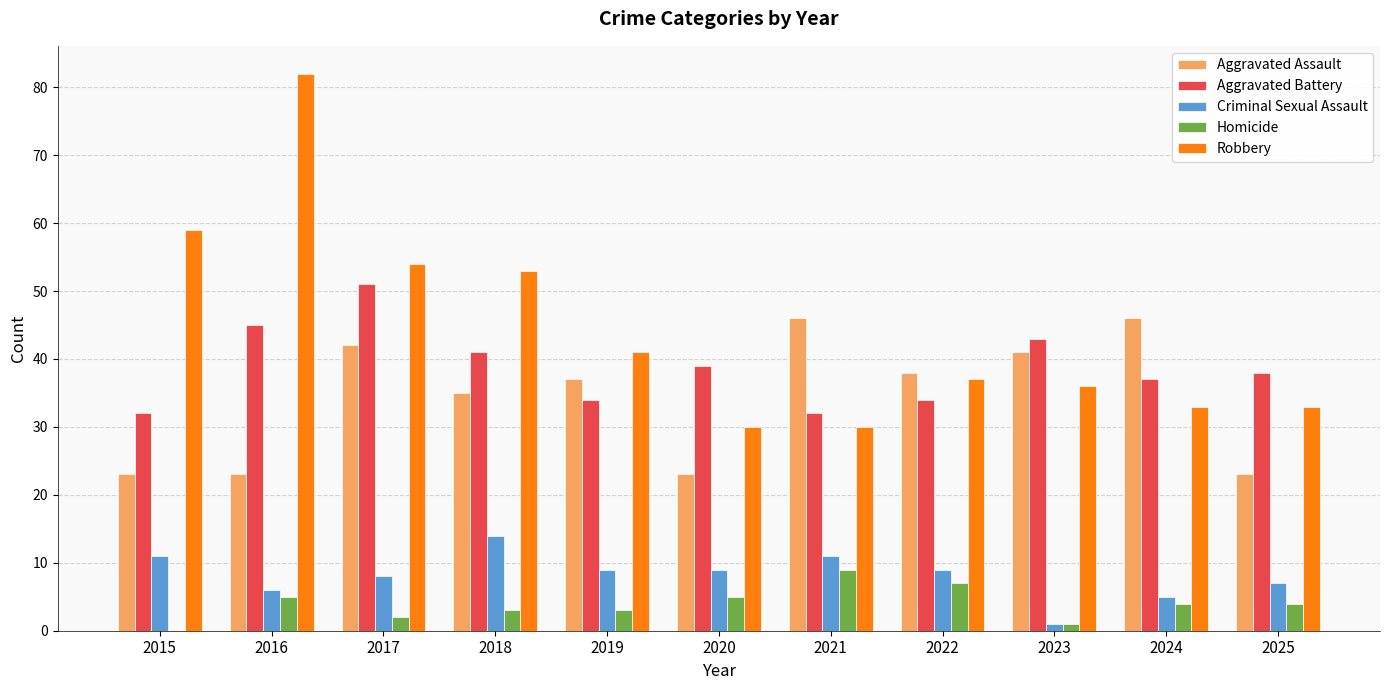

Read the Homicide value at 2024.

4